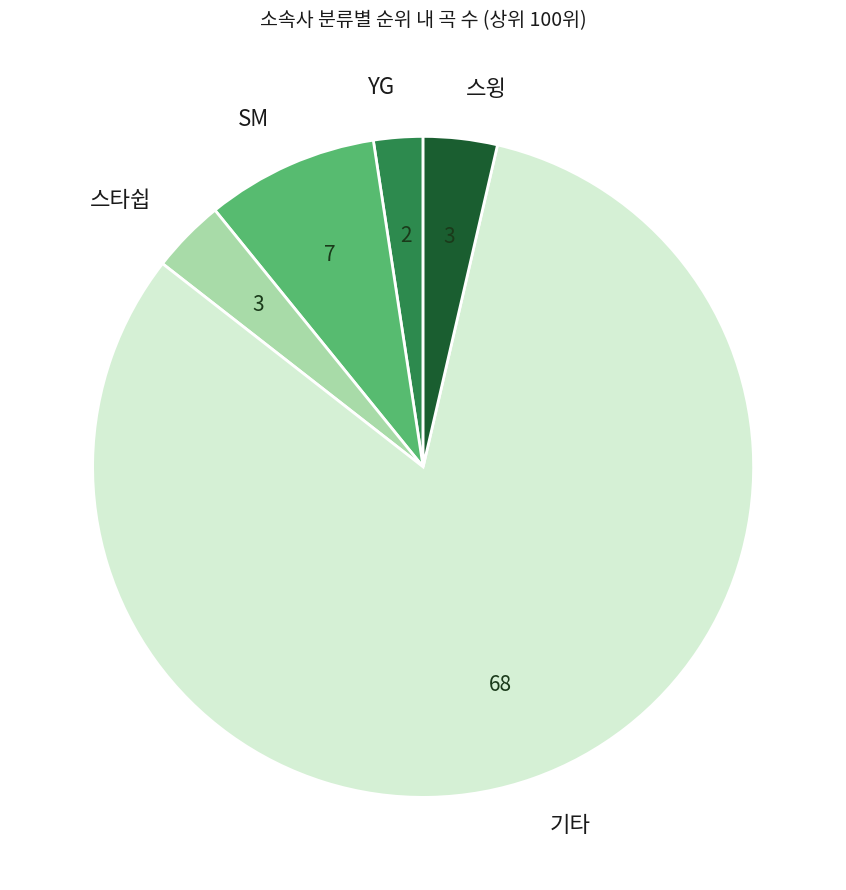

Combined, do YG and 스윙 account for over 50%?

No